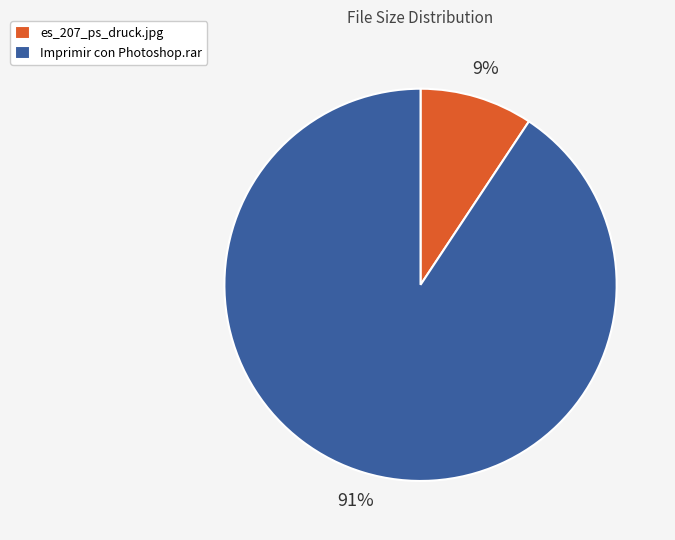

Combined, do Imprimir con Photoshop.rar and es_207_ps_druck.jpg account for over 50%?

Yes